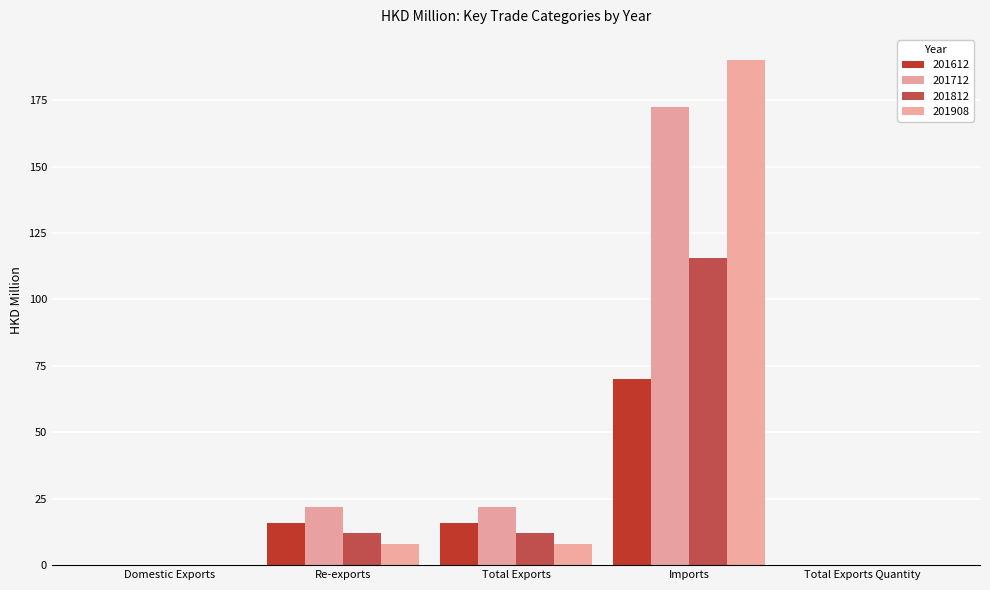

Reading left to right, what are all the values shown in this chart?

201612: 0.0	15.7	15.7	70.2	0.0
201712: 0.0	22.0	22.0	172.4	0.0
201812: 0.0	12.2	12.2	115.6	0.0
201908: 0.0	7.8	7.8	190.1	0.0